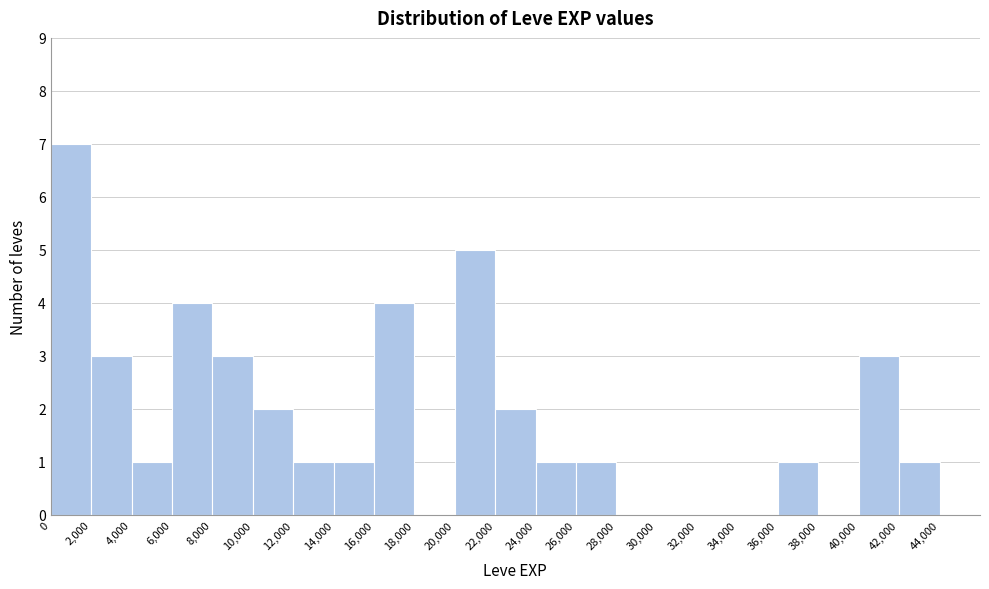

Reading left to right, transcribe this chart: for each bar, give the range it covers on the x-axis and its height. The values are not printed on the chart, so give them approximately, as read against the axis.

0 to 2000: 7
2000 to 4000: 3
4000 to 6000: 1
6000 to 8000: 4
8000 to 10000: 3
10000 to 12000: 2
12000 to 14000: 1
14000 to 16000: 1
16000 to 18000: 4
18000 to 20000: 0
20000 to 22000: 5
22000 to 24000: 2
24000 to 26000: 1
26000 to 28000: 1
28000 to 30000: 0
30000 to 32000: 0
32000 to 34000: 0
34000 to 36000: 0
36000 to 38000: 1
38000 to 40000: 0
40000 to 42000: 3
42000 to 44000: 1
44000 to 46000: 0